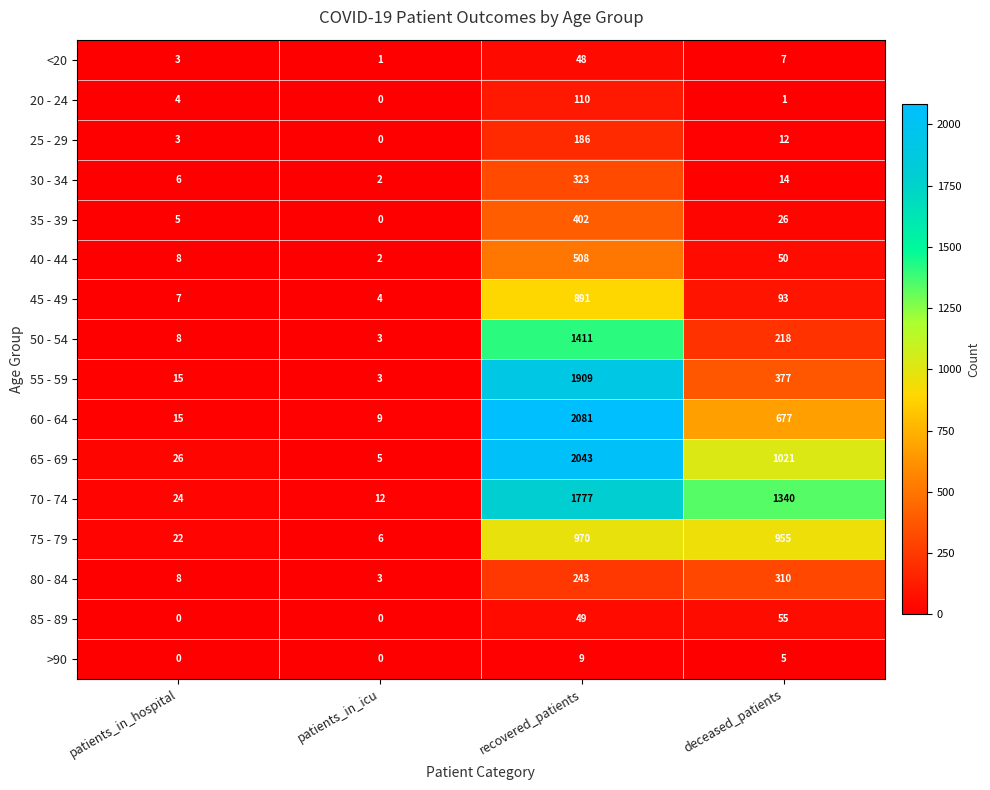

What is the sum of the 35 - 39 values at deceased_patients and patients_in_hospital?

31